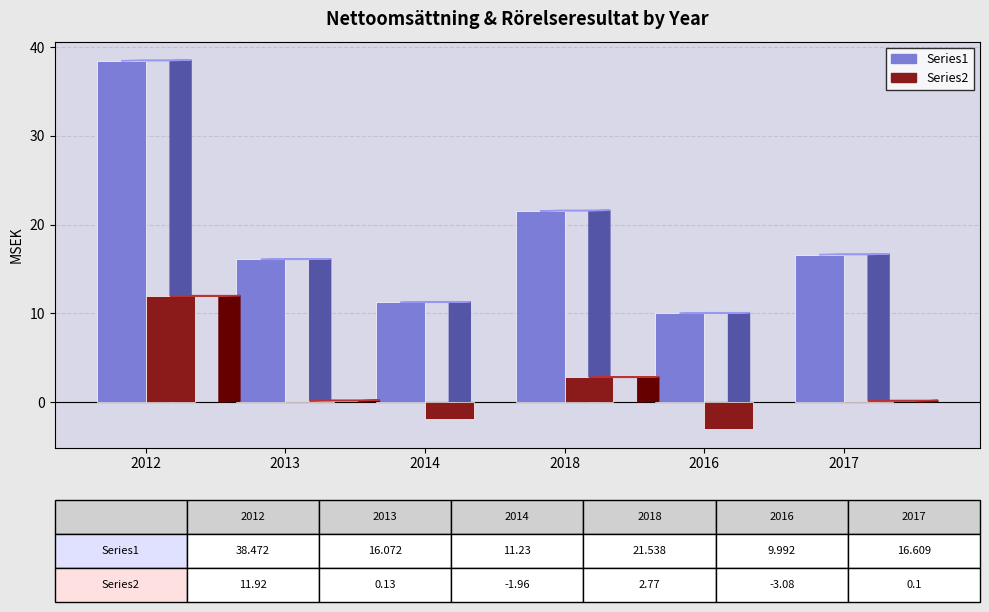

How many data points does each series have?

6